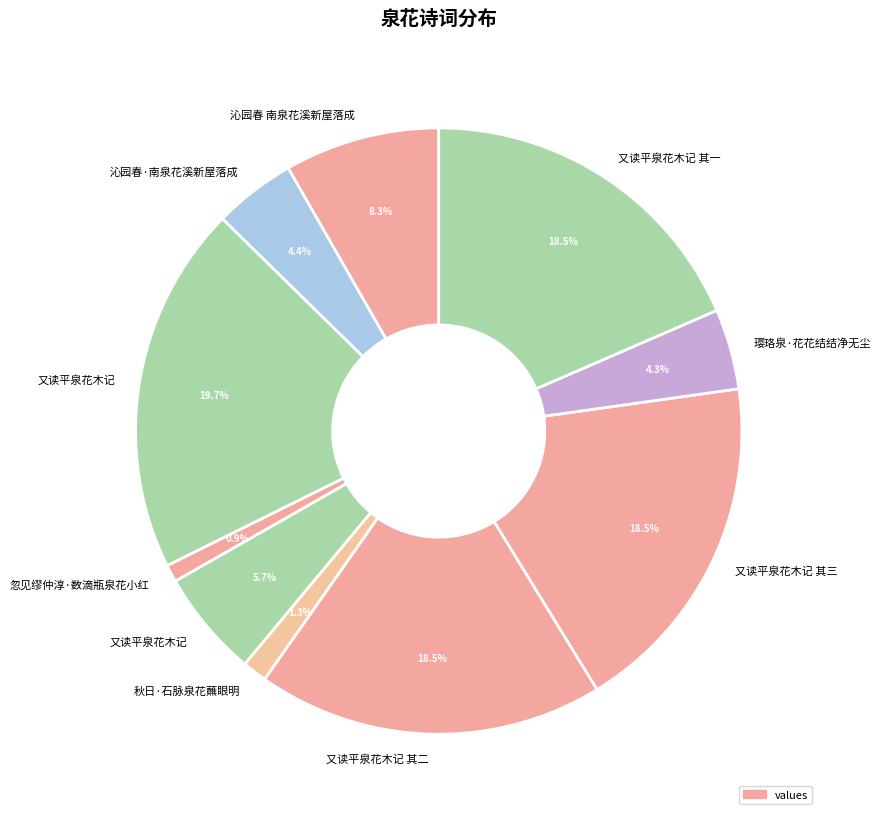

To the nearest percent, what is the difference between the largest and smallest slice percentages?

19%